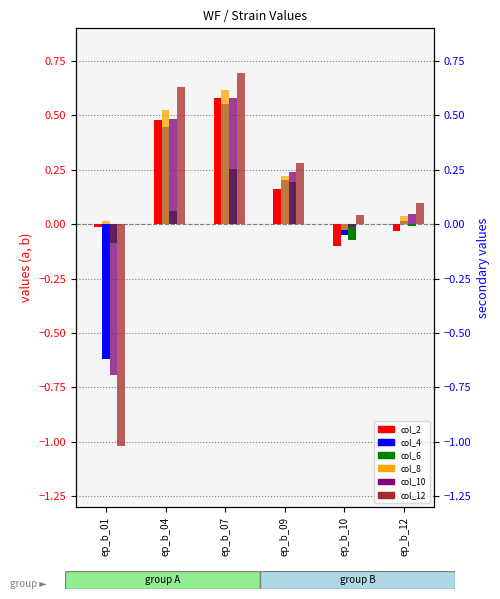

At which label is col_2 closest to 0?

ep_b_01